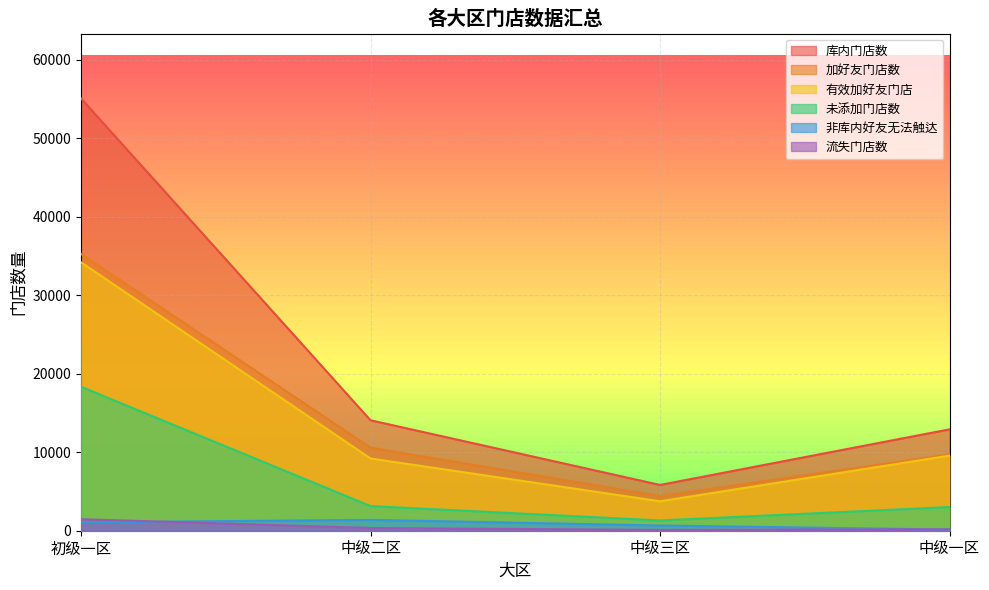

Reading right to left, what are all the values shown in this chart?

库内门店数: 中级一区=12917	中级三区=5832	中级二区=14075	初级一区=55082
加好友门店数: 中级一区=9717	中级三区=4422	中级二区=10585	初级一区=35272
有效加好友门店: 中级一区=9571	中级三区=3754	中级二区=9203	初级一区=34203
非库内好友无法触达: 中级一区=146	中级三区=668	中级二区=1382	初级一区=1069
流失门店数: 中级一区=186	中级三区=103	中级二区=347	初级一区=1466
未添加门店数: 中级一区=3014	中级三区=1307	中级二区=3143	初级一区=18344